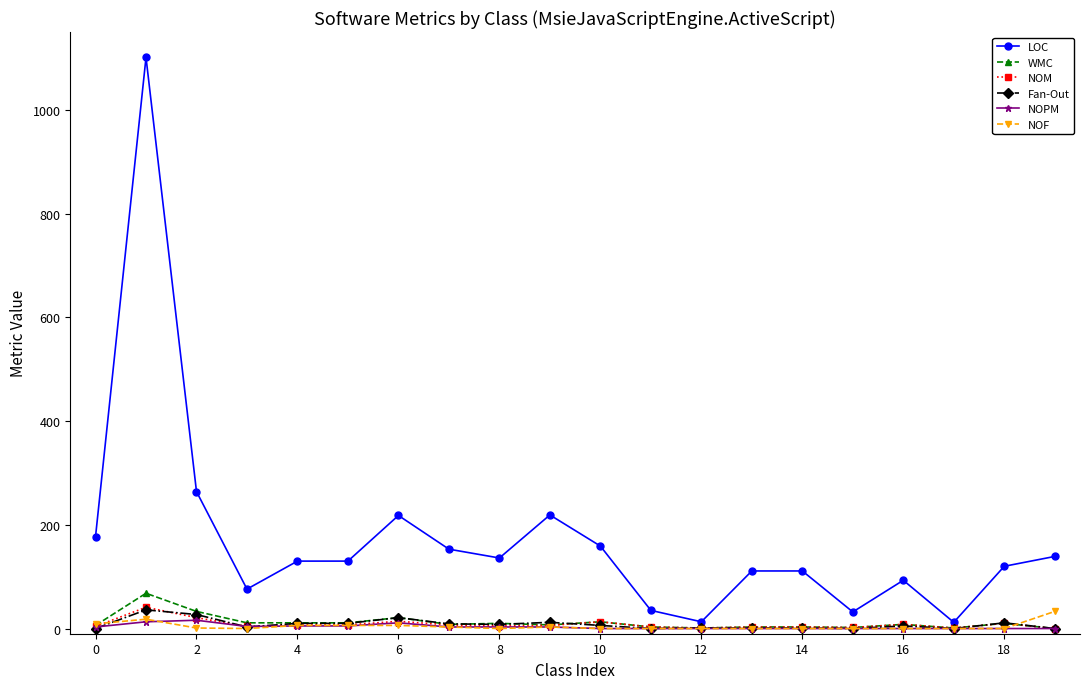

True or false: NOPM and NOF intersect in this chart.

True